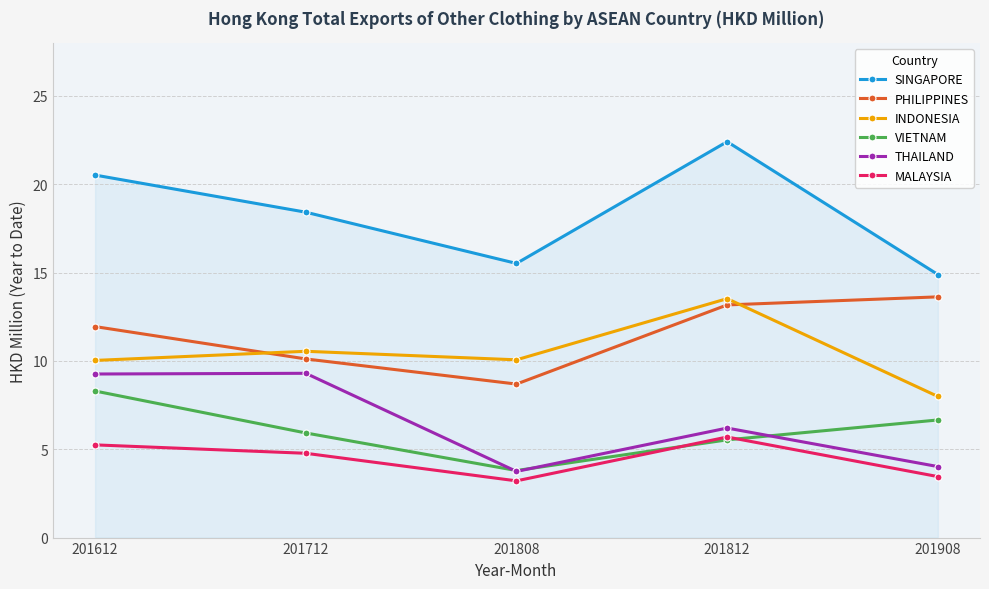

Rank the categories by MALAYSIA value from highest to lowest.

201812, 201612, 201712, 201908, 201808